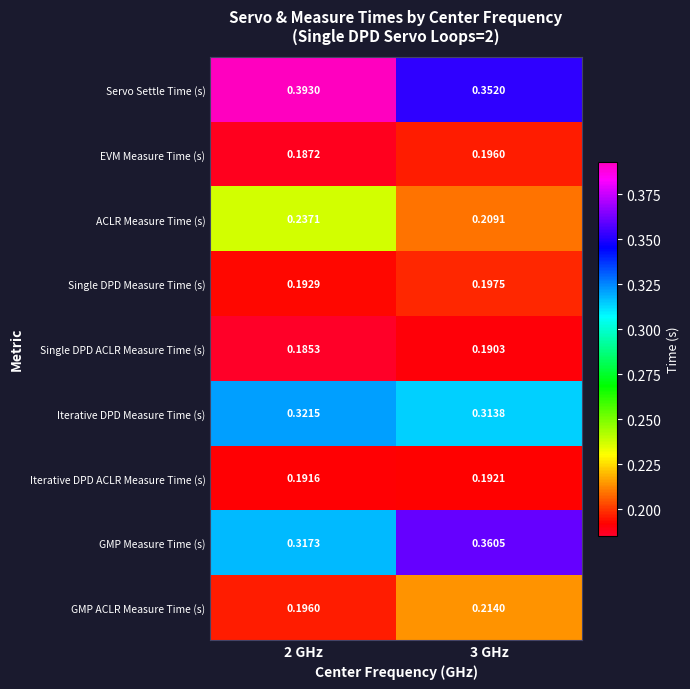

List the series in order of their peak value, highest first.

Servo Settle Time (s), GMP Measure Time (s), Iterative DPD Measure Time (s), ACLR Measure Time (s), GMP ACLR Measure Time (s), Single DPD Measure Time (s), EVM Measure Time (s), Iterative DPD ACLR Measure Time (s), Single DPD ACLR Measure Time (s)